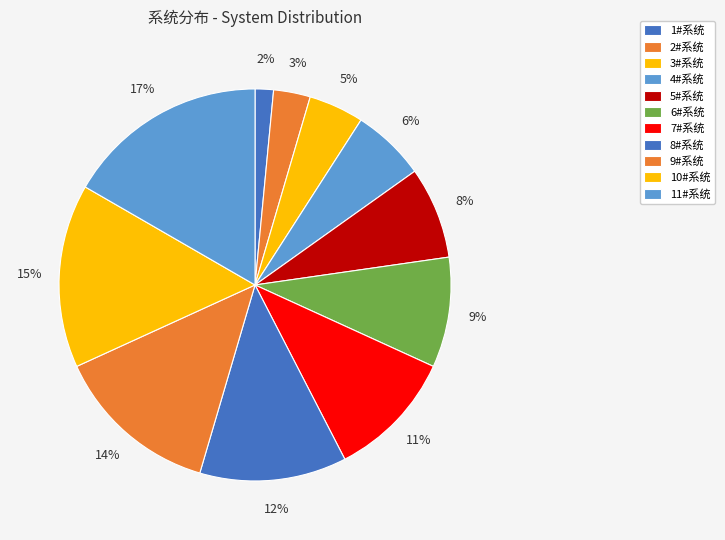

Combined, do 4#系统 and 3#系统 account for over 50%?

No